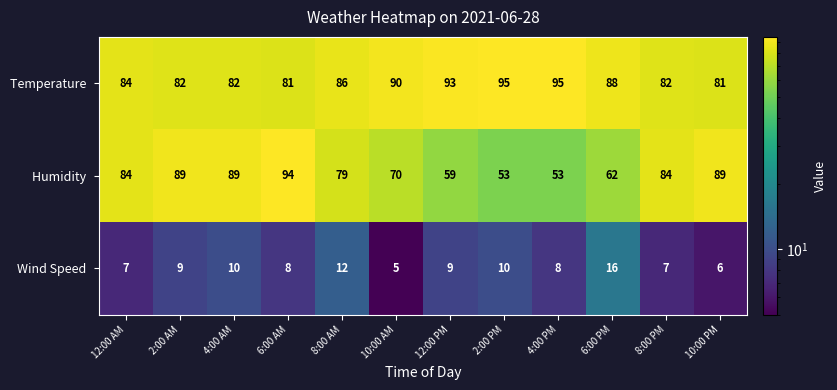

What is the total value across all series at 12:00 PM?

161